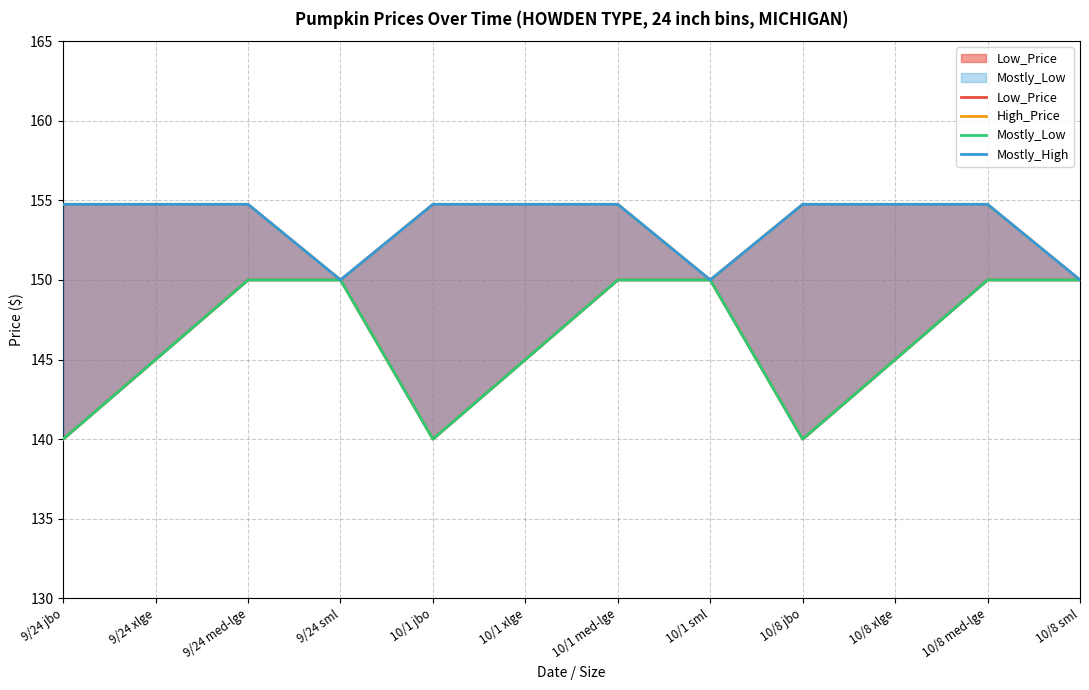

What is the greatest value displayed?

154.8